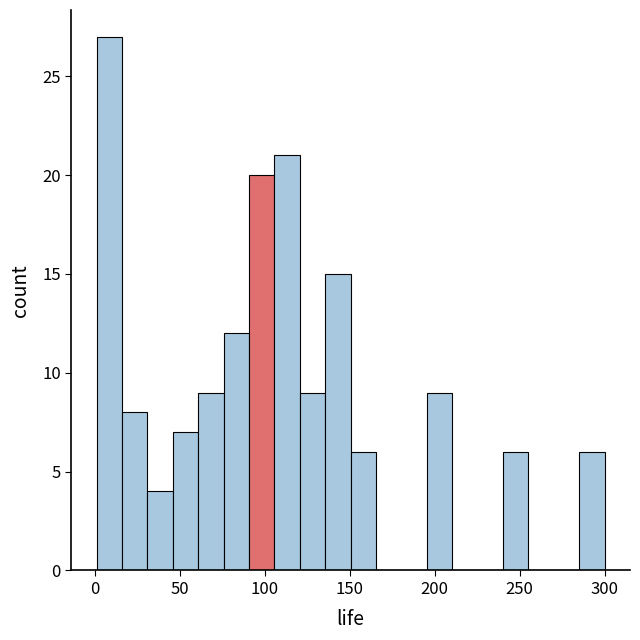

Read against the x-axis, roughly where is the centre of the tallest bar?

10